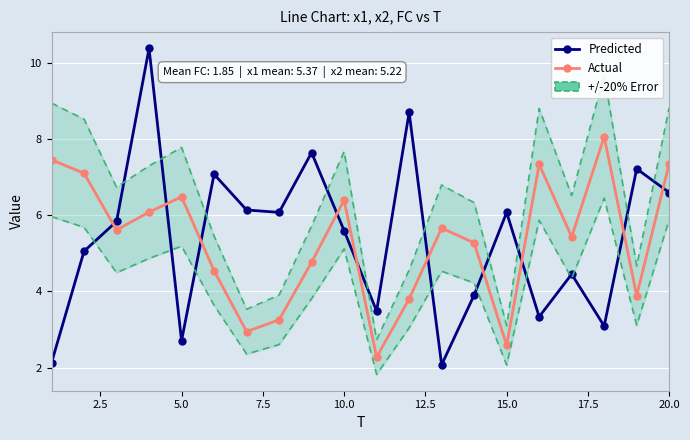

What is the average value of the Predicted series?

5.4